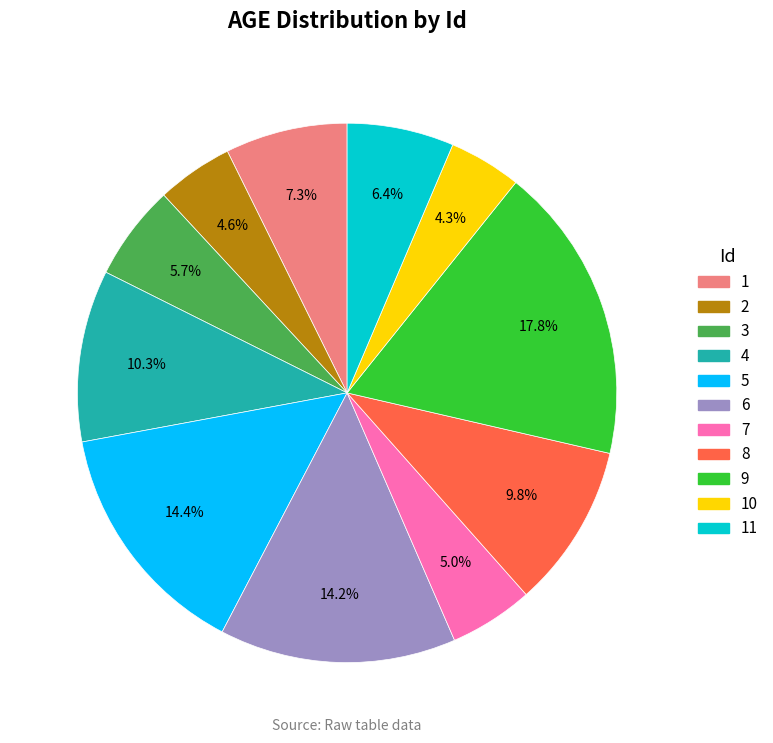

Is there any slice that represents more than half of the pie?

No